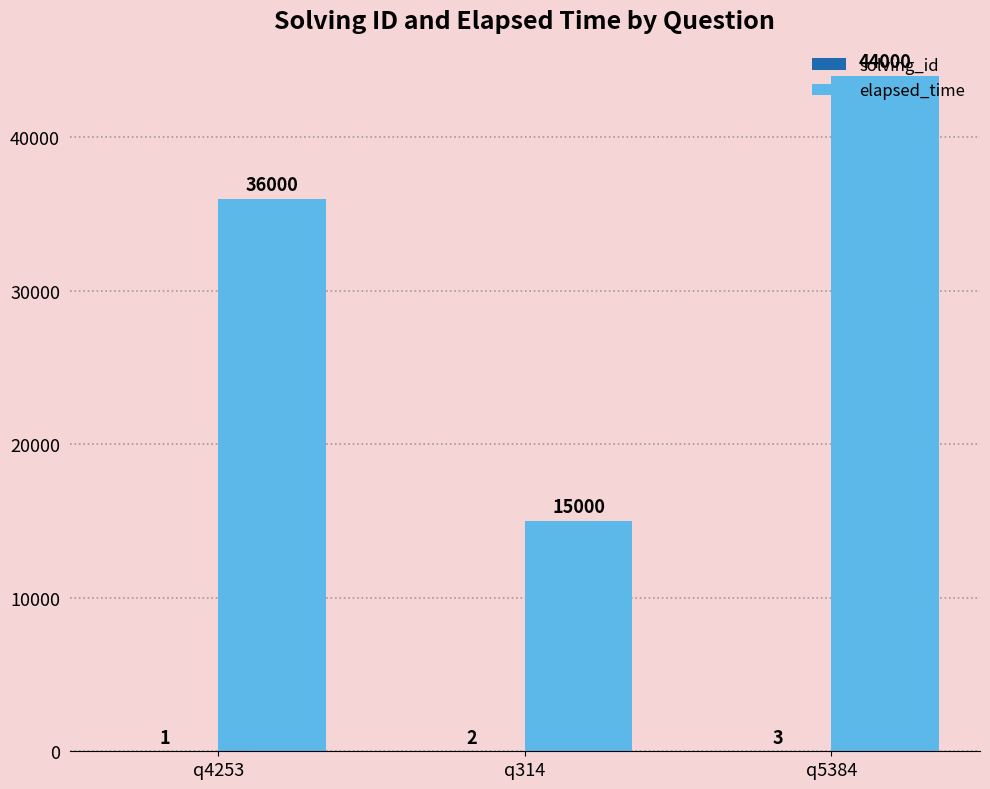

What is the sum of the elapsed_time values at q5384 and q4253?

80000